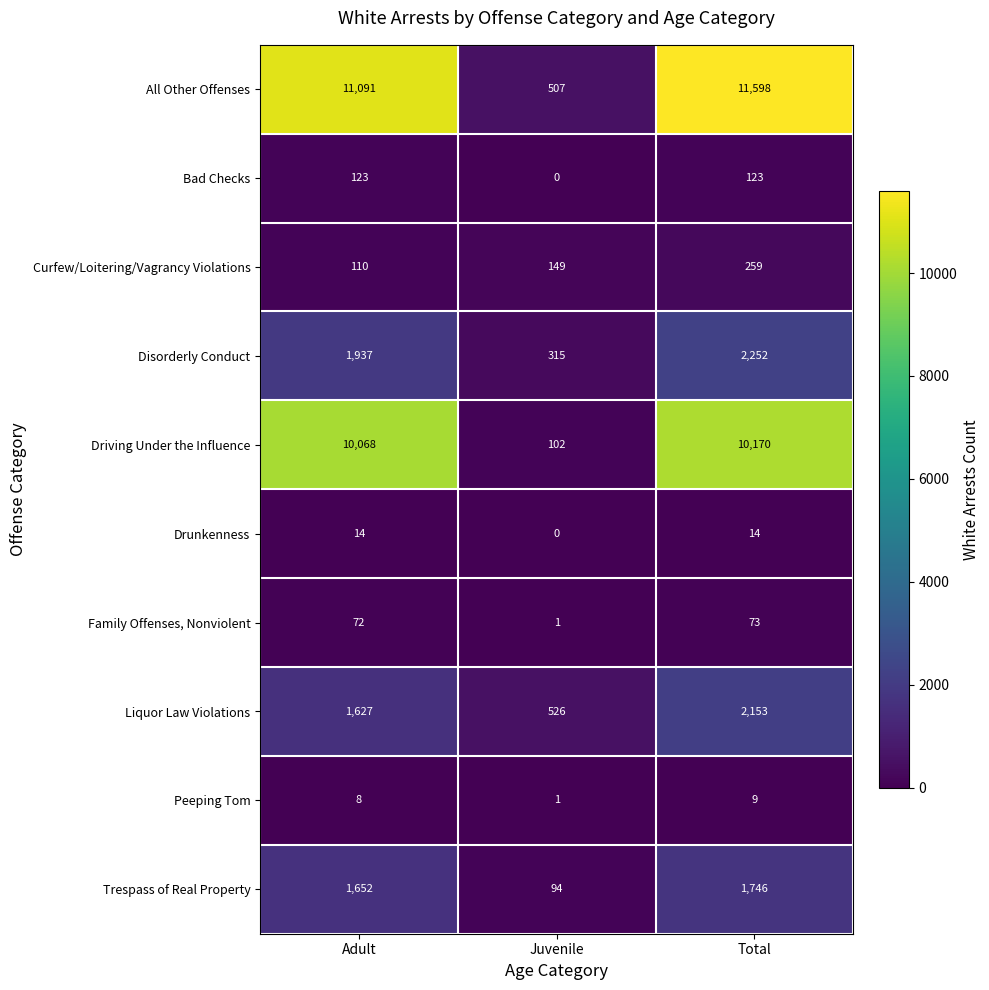

What is the sum of all Family Offenses, Nonviolent values?

146